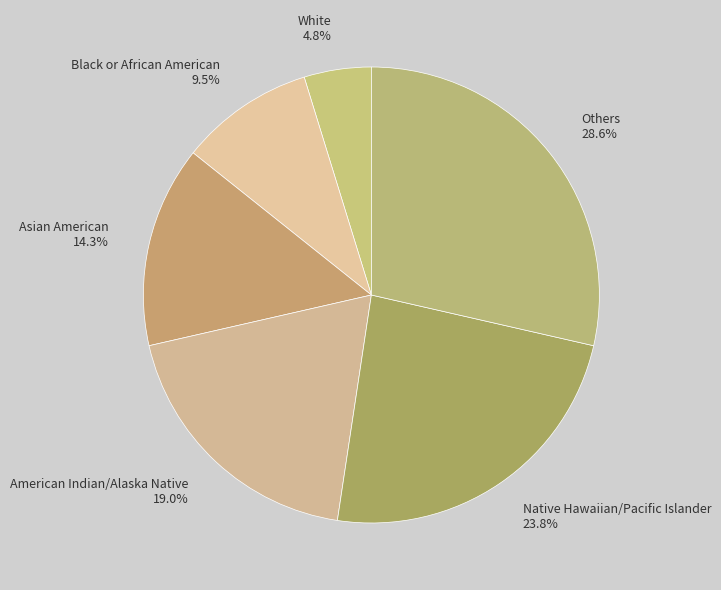

To the nearest percent, what portion does White represent?

5%